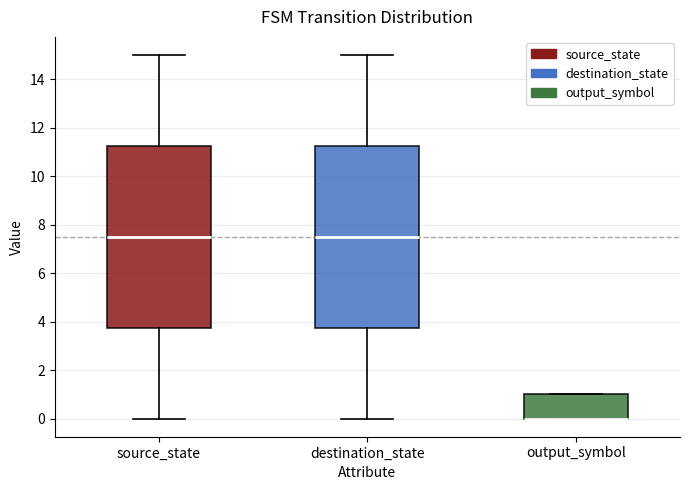

Where is the upper edge of the box for source_state on the y-axis? The values are not printed on the chart, so give them approximately, as read against the axis.

11.2